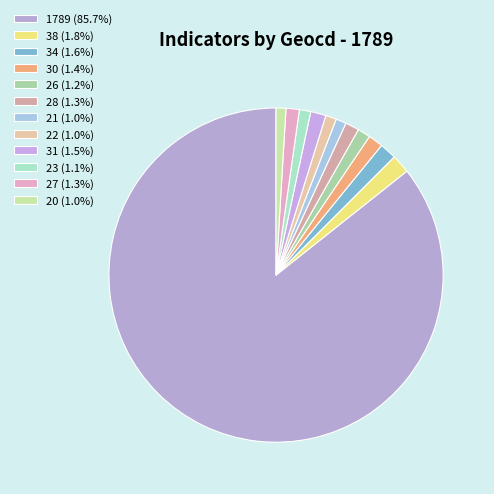

Rank the categories by value from highest to lowest.

1789, 38, 34, 31, 30, 28, 27, 26, 23, 22, 21, 20